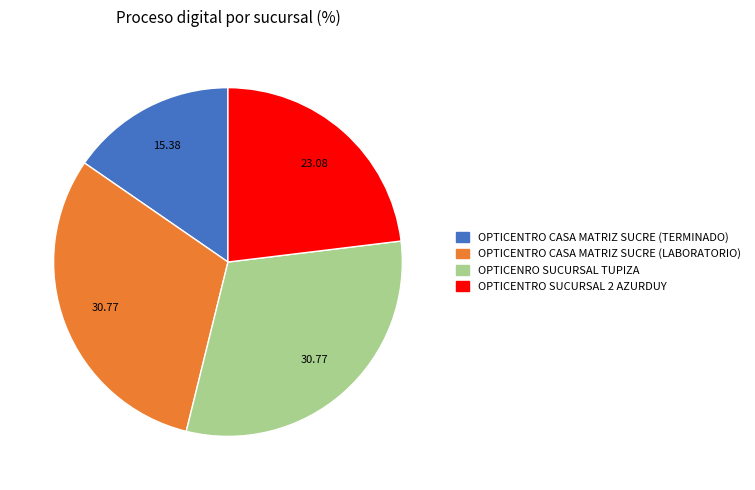

Between OPTICENTRO SUCURSAL 2 AZURDUY and OPTICENTRO CASA MATRIZ SUCRE (TERMINADO), which is larger?

OPTICENTRO SUCURSAL 2 AZURDUY